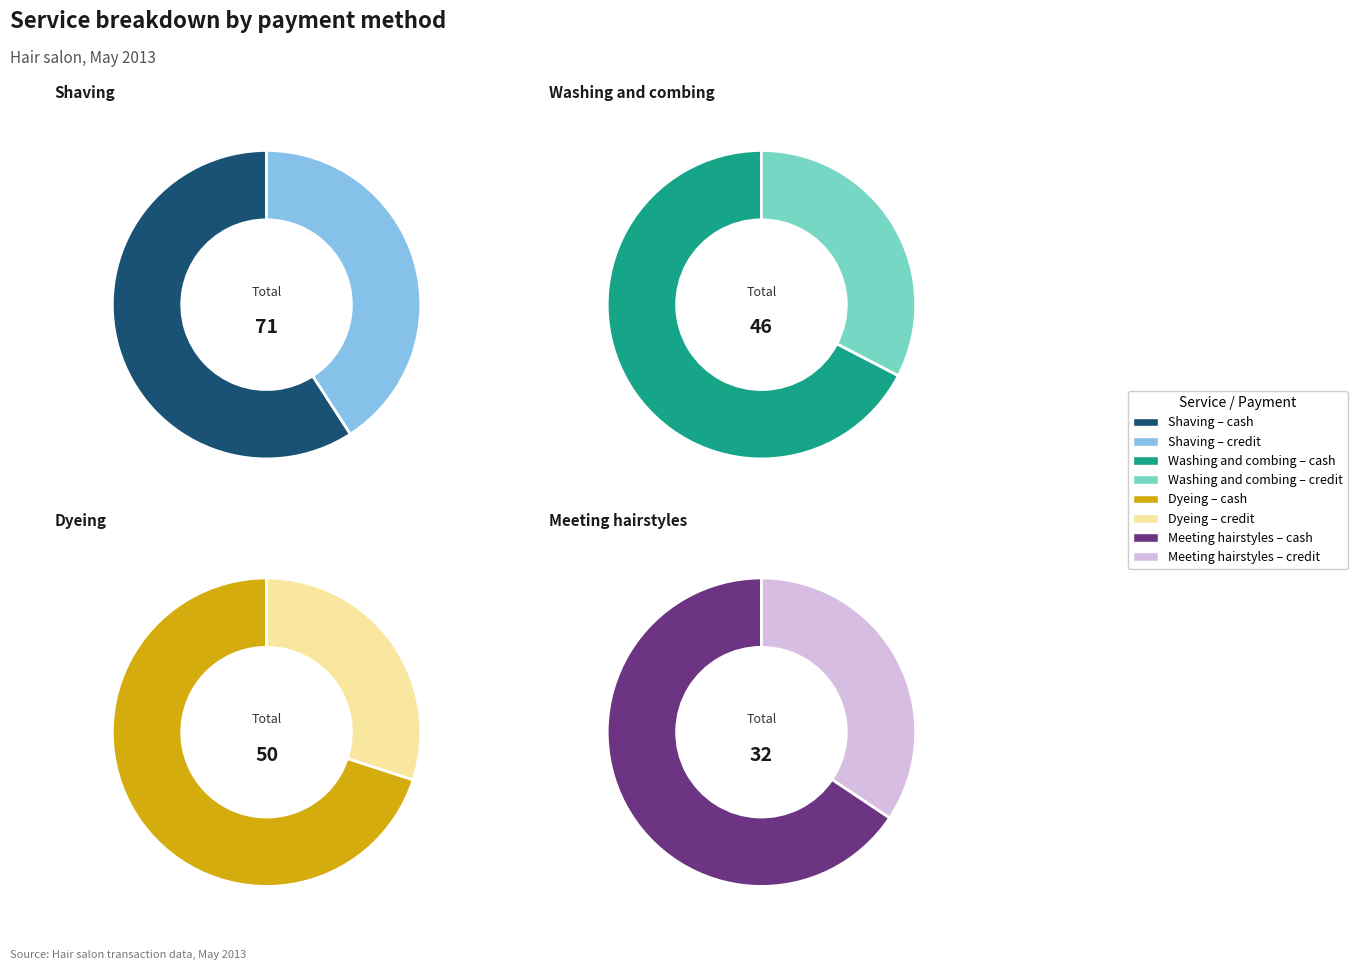

Does any single category account for the majority?

No